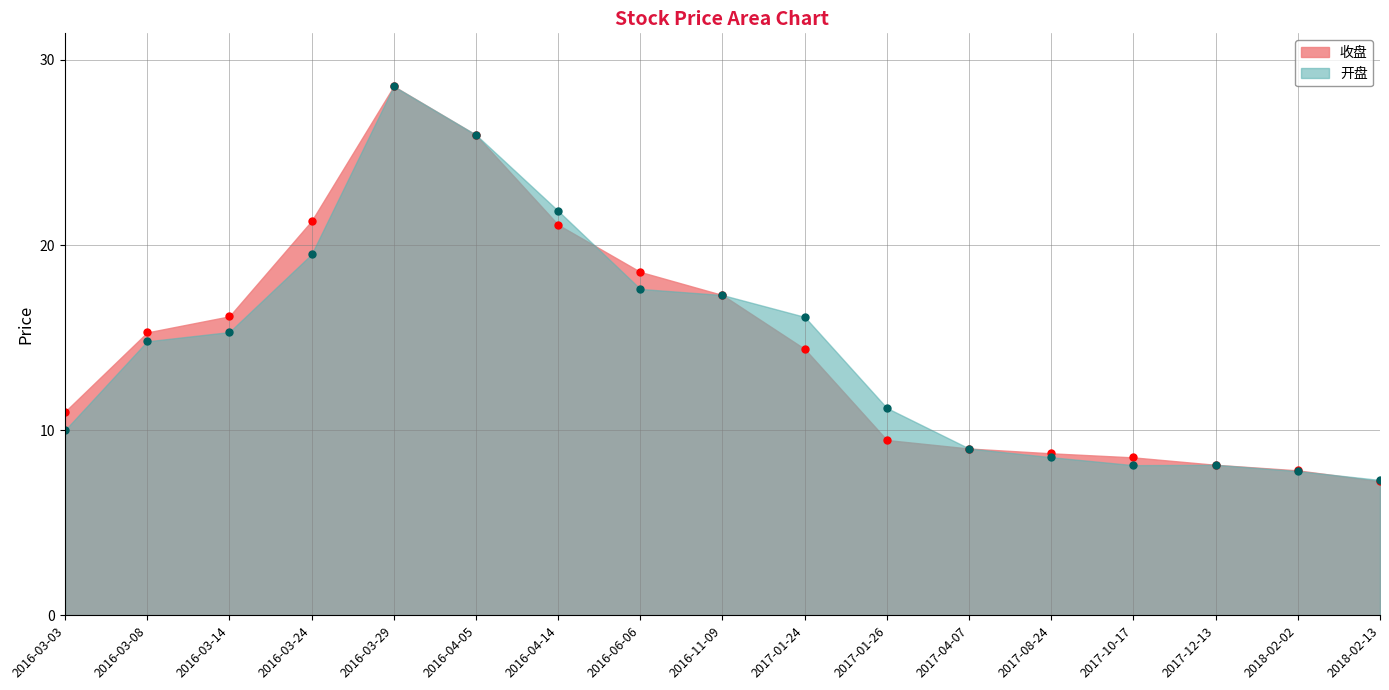

At which label does 收盘 reach its peak?

2016-03-29